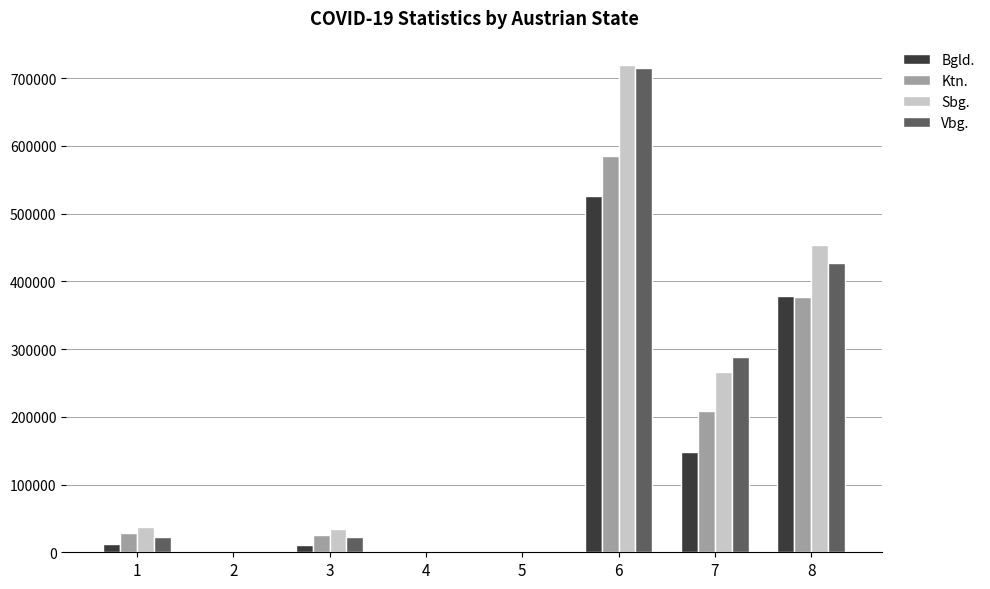

What is the maximum value for Ktn.?

585103